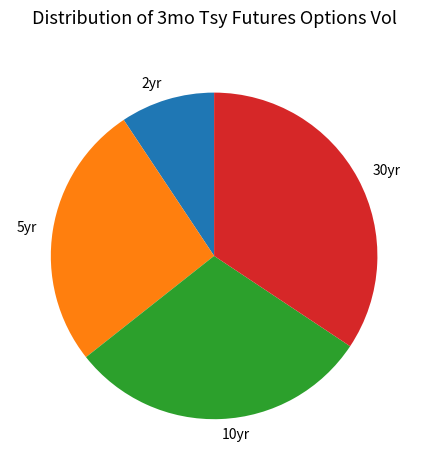

Is there any slice that represents more than half of the pie?

No